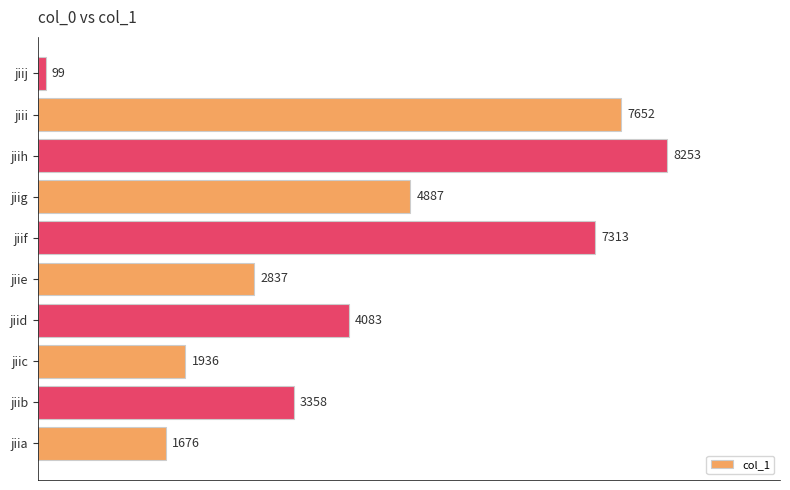

What is the change in value from jiid to jiig?

+804